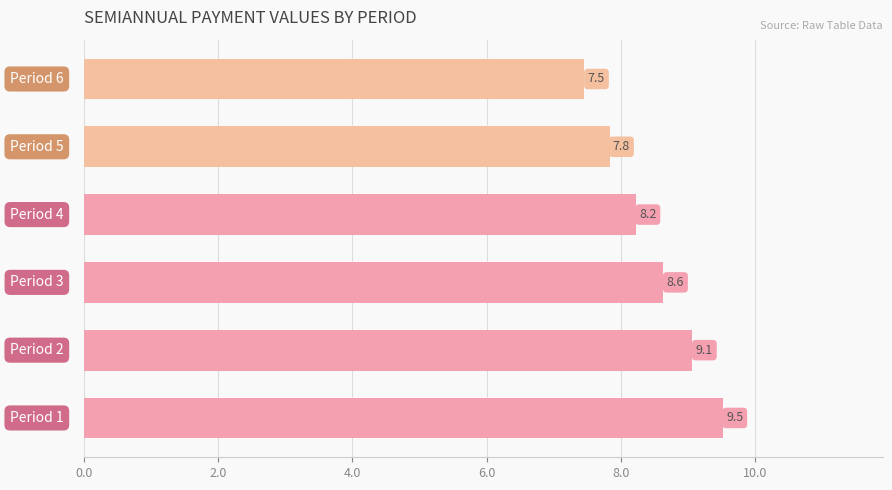

What is the greatest value displayed?

9.5